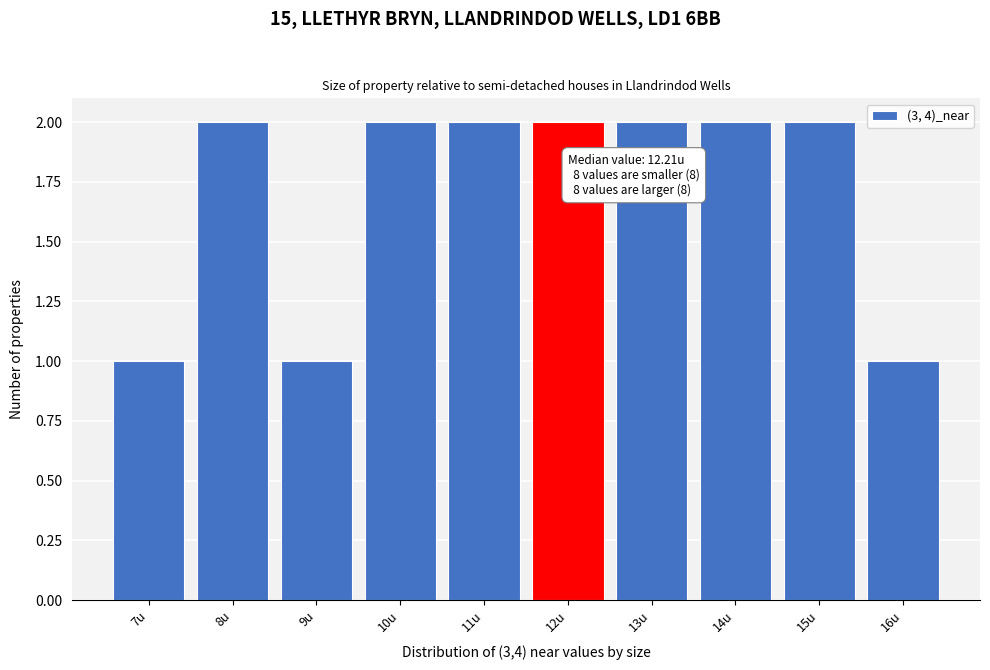

Reading left to right, what are all the values shown in this chart?

7u=1	8u=2	9u=1	10u=2	11u=2	12u=2	13u=2	14u=2	15u=2	16u=1